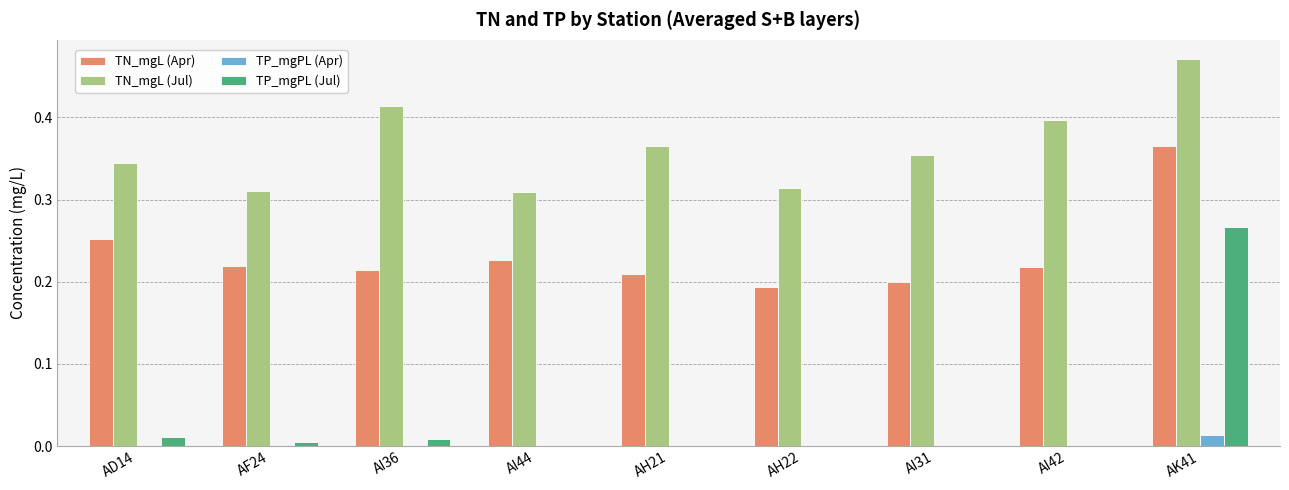

The value of TP_mgPL (Apr) at AI31 is 0.0. True or false?

True